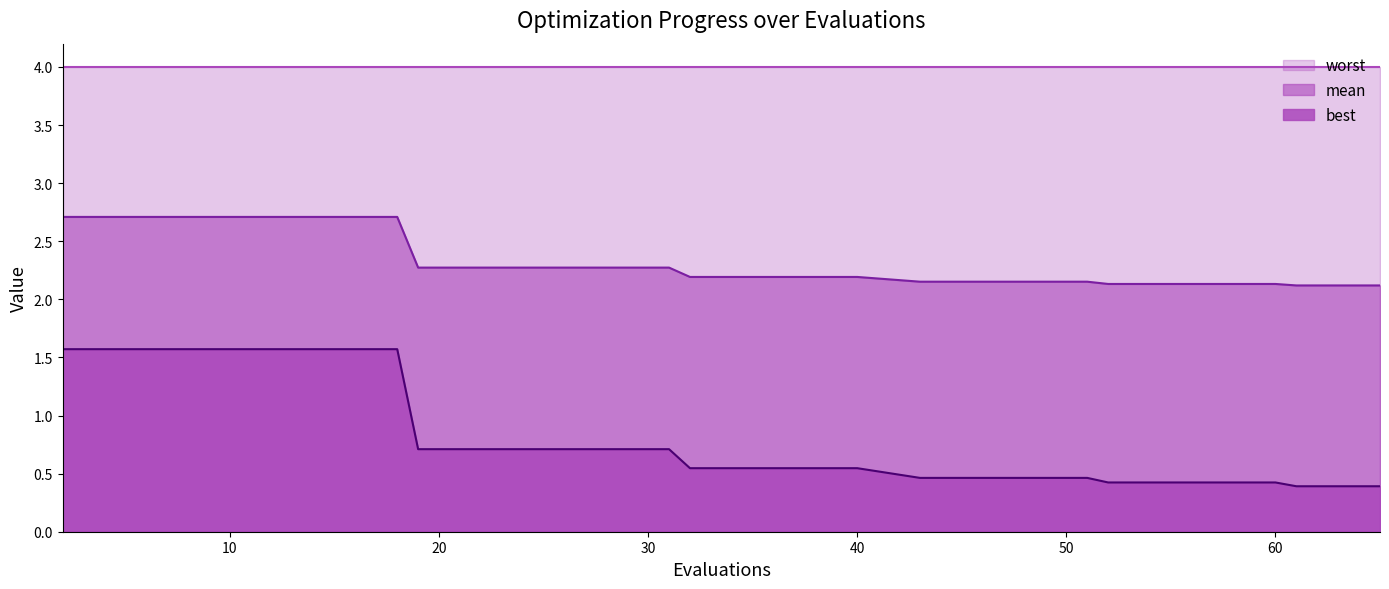

What is the difference between the best values at 40 and 65?

0.2